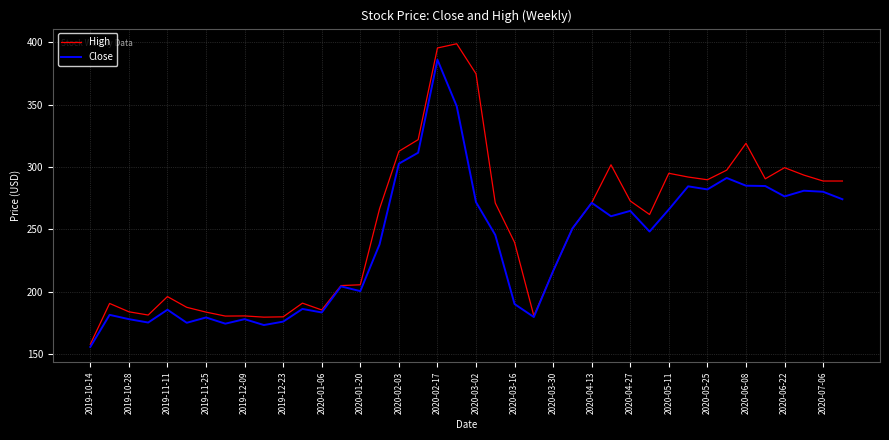

What is the sum of all Close values?

9500.3